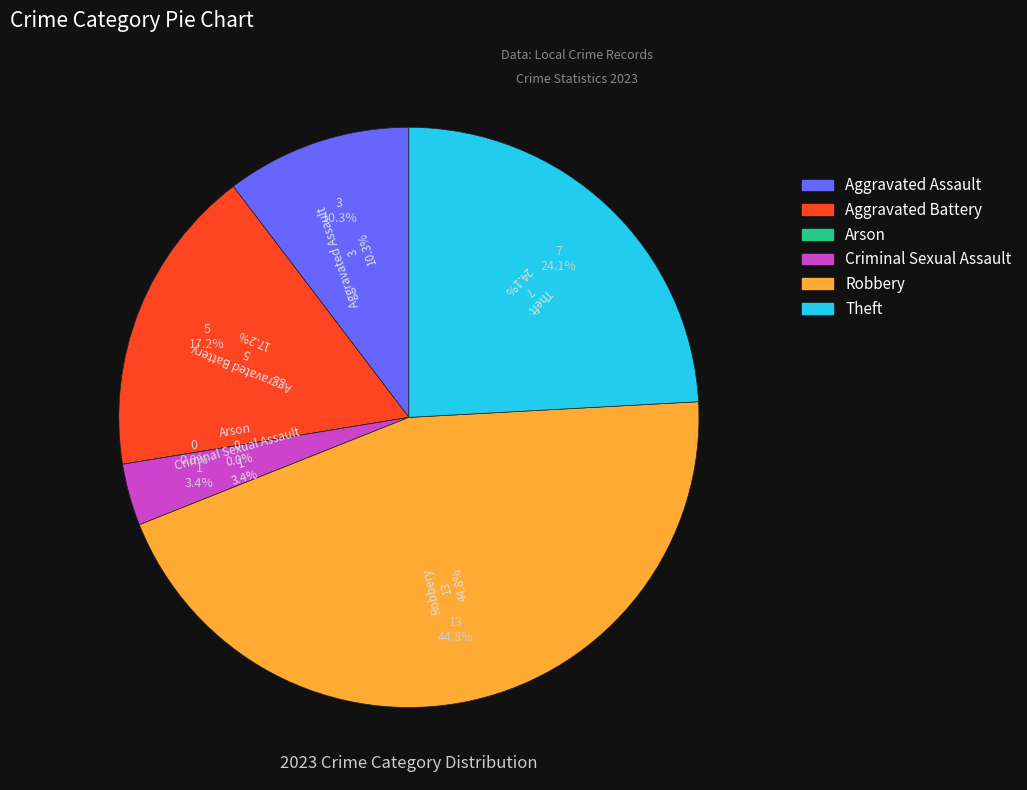

What is the ratio of the value at Aggravated Assault to the value at Robbery?

0.2